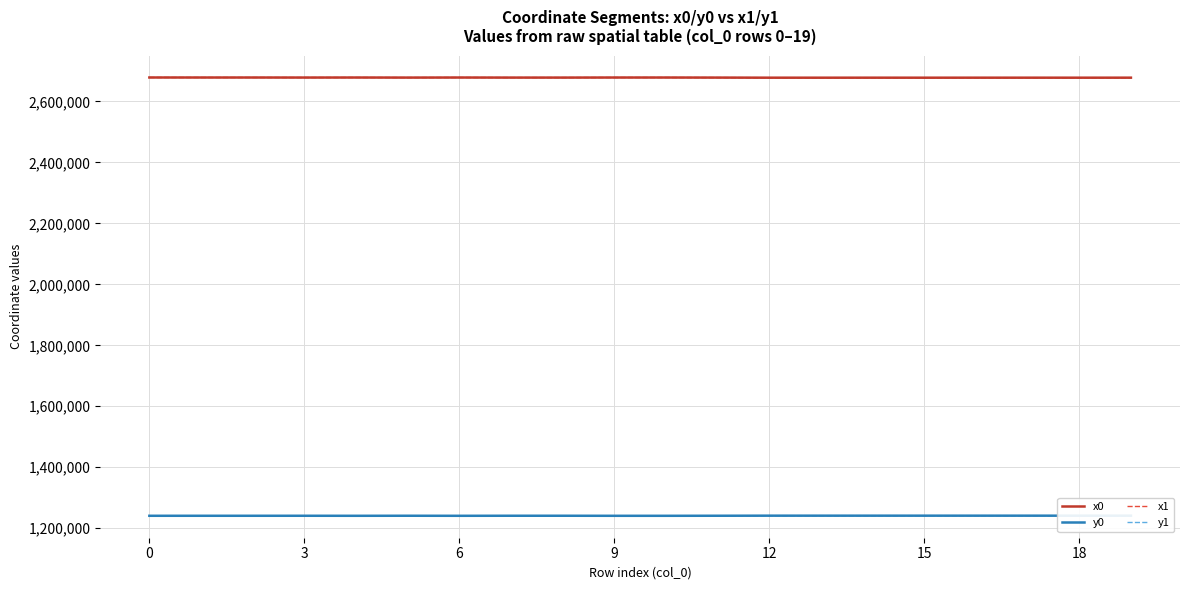

What is the lowest value of the x1 series?

2678096.4